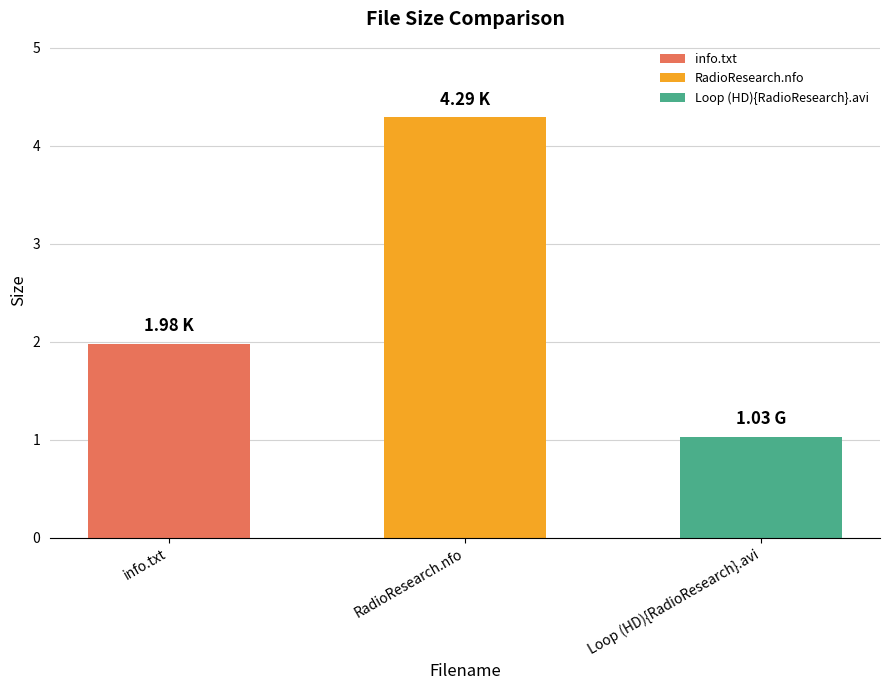

Rank the categories by value from highest to lowest.

RadioResearch.nfo, info.txt, Loop (HD){RadioResearch}.avi